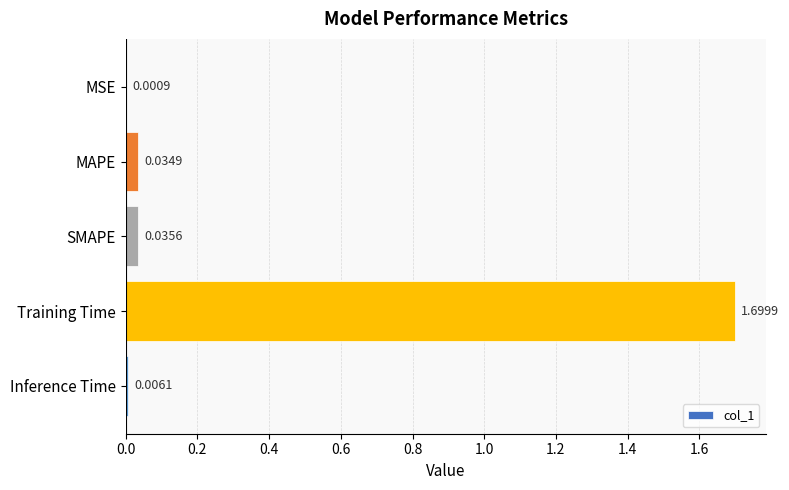

How many distinct data groups are displayed?

1